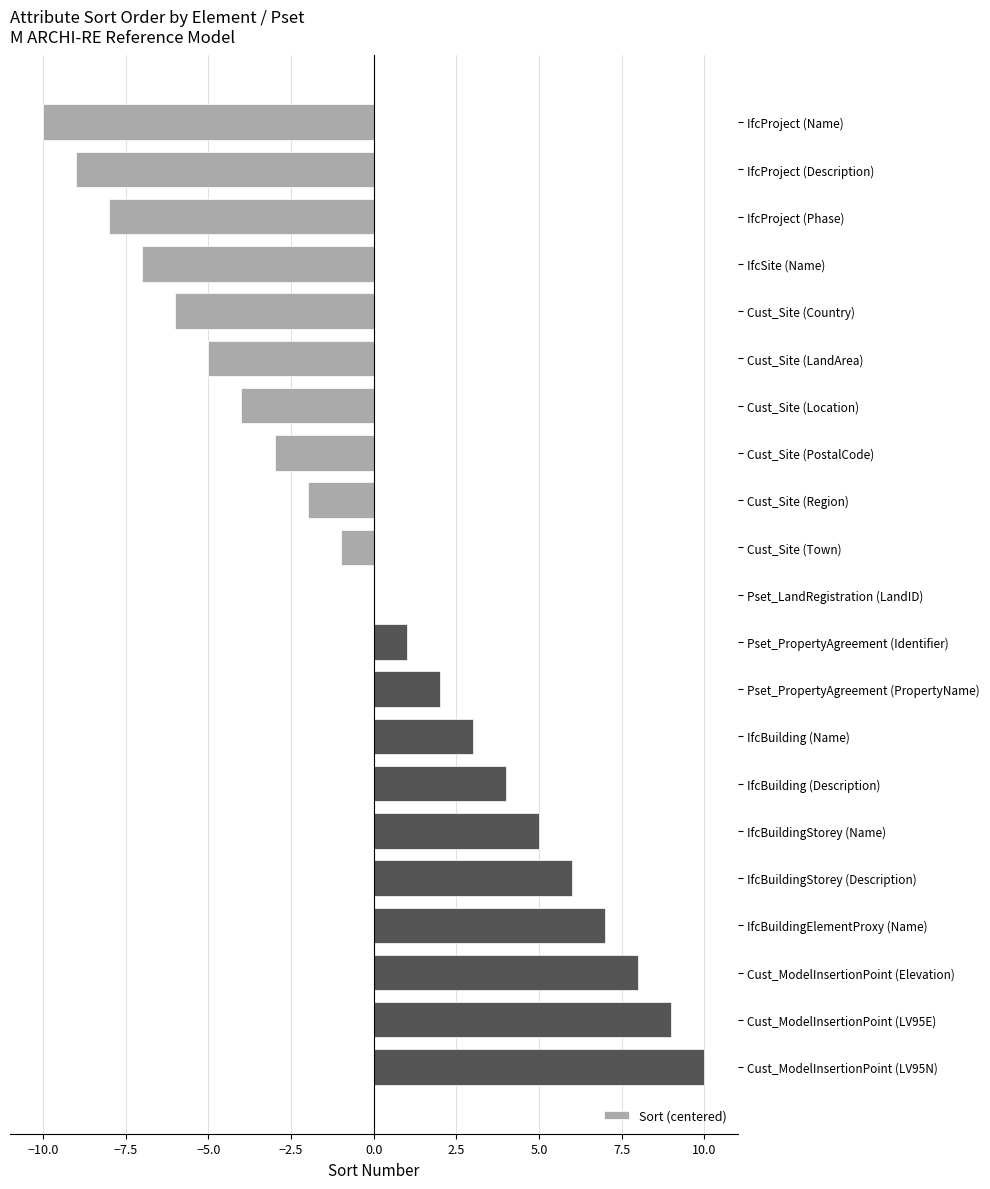

How many categories are shown in the chart?

21